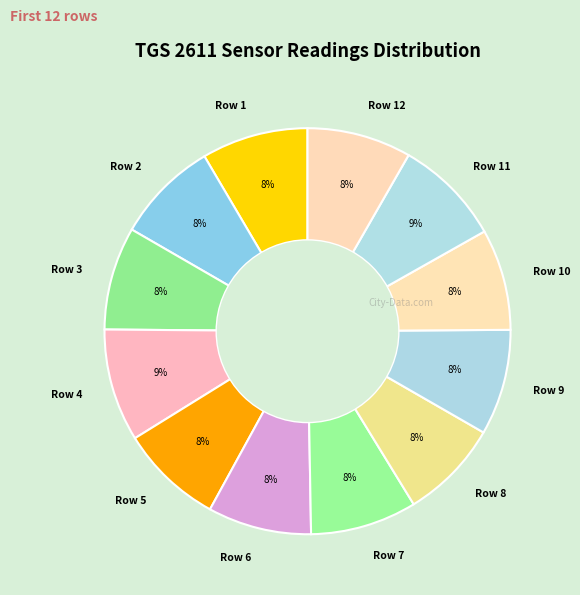

Is there a majority slice in this chart?

No